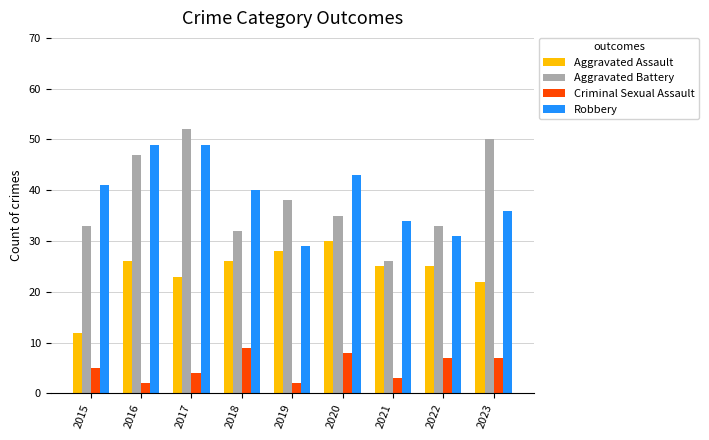

Reading left to right, what are all the values shown in this chart?

Aggravated Assault: 12	26	23	26	28	30	25	25	22
Aggravated Battery: 33	47	52	32	38	35	26	33	50
Criminal Sexual Assault: 5	2	4	9	2	8	3	7	7
Robbery: 41	49	49	40	29	43	34	31	36